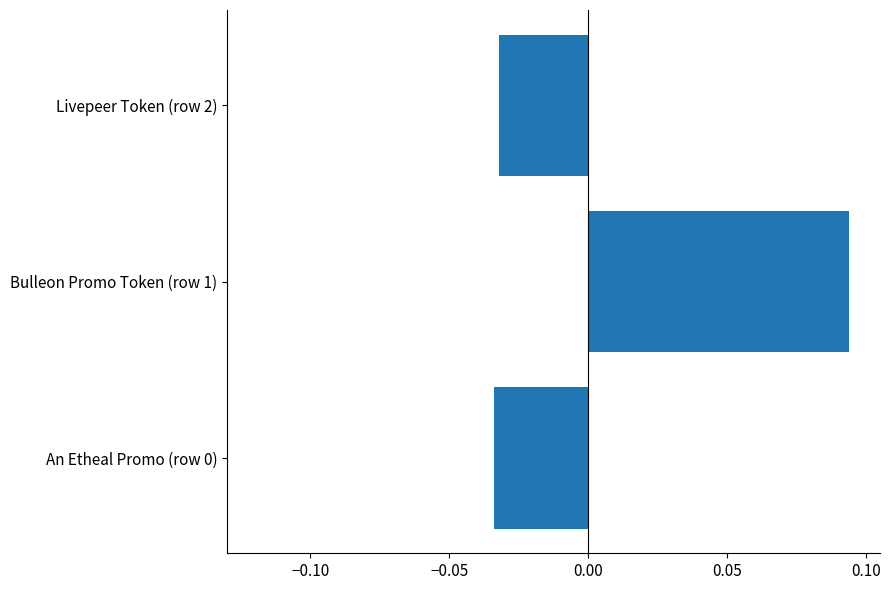

Which category has the highest value across all series?

Bulleon Promo Token (row 1)